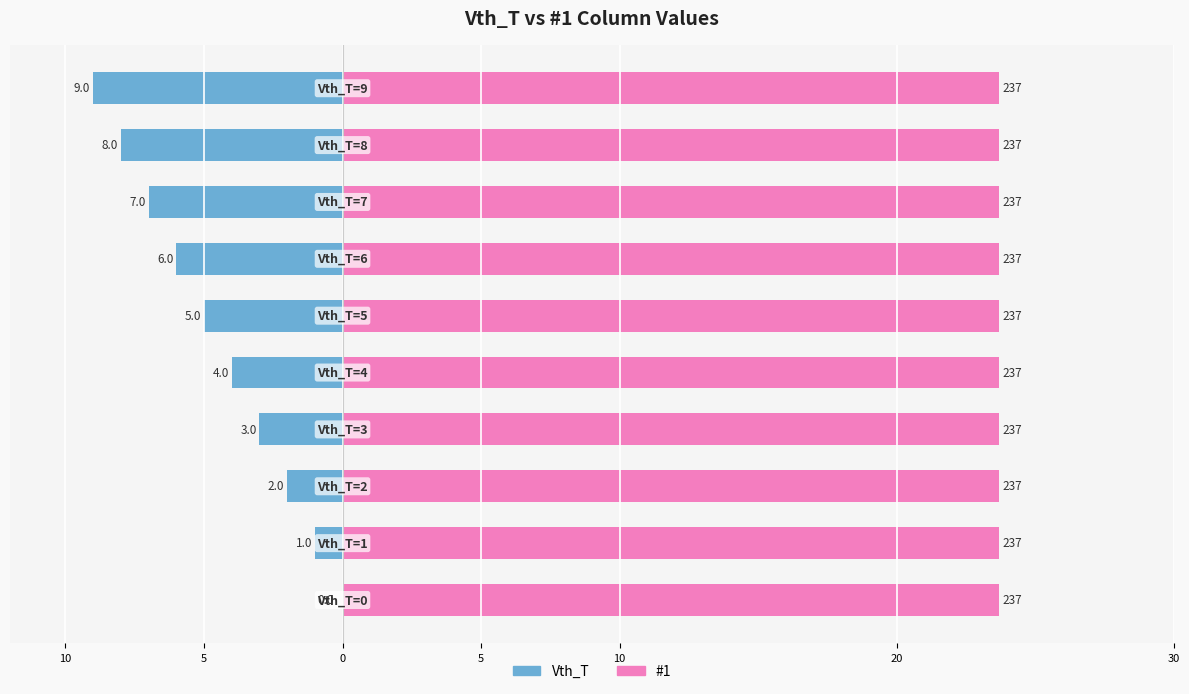

What is the difference between the highest and lowest values at 10?

0.6